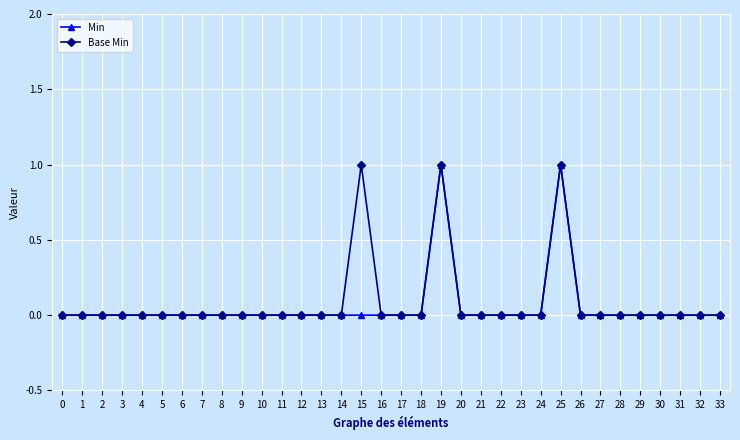

The value of Min at 28 is -1. True or false?

False